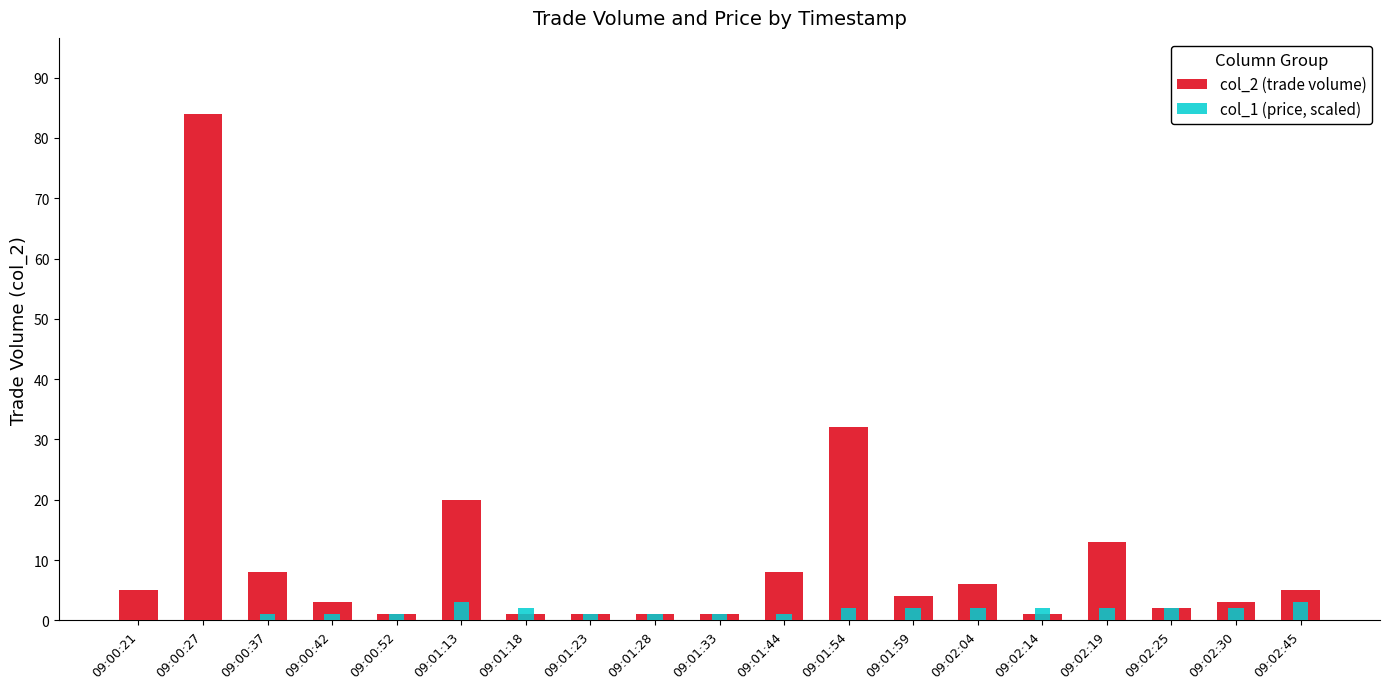

Where is col_1 (price, scaled) nearest to the value 1?

09:00:37